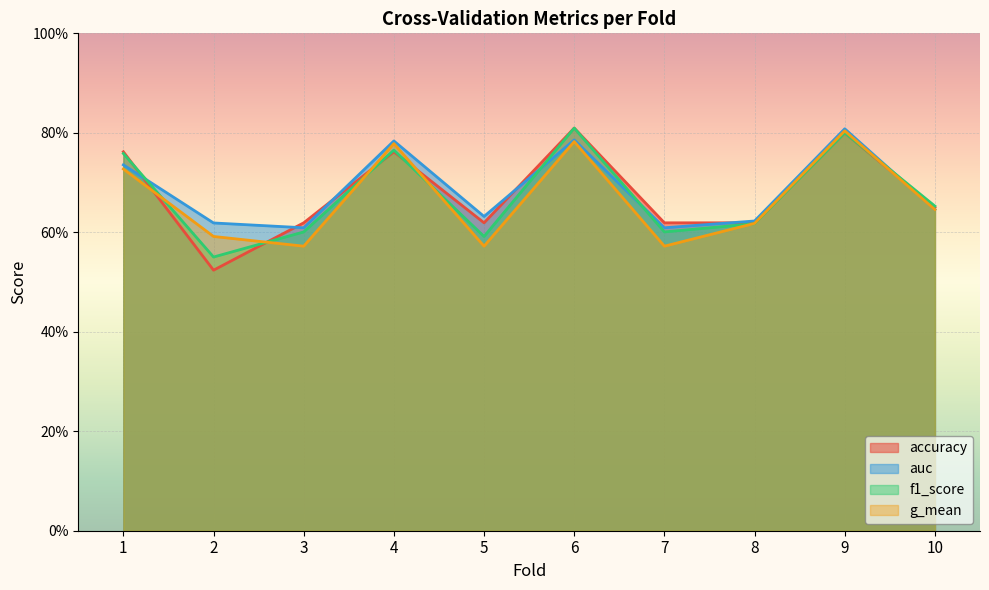

What is the difference between the second highest and minimum values in the f1_score series?

0.2